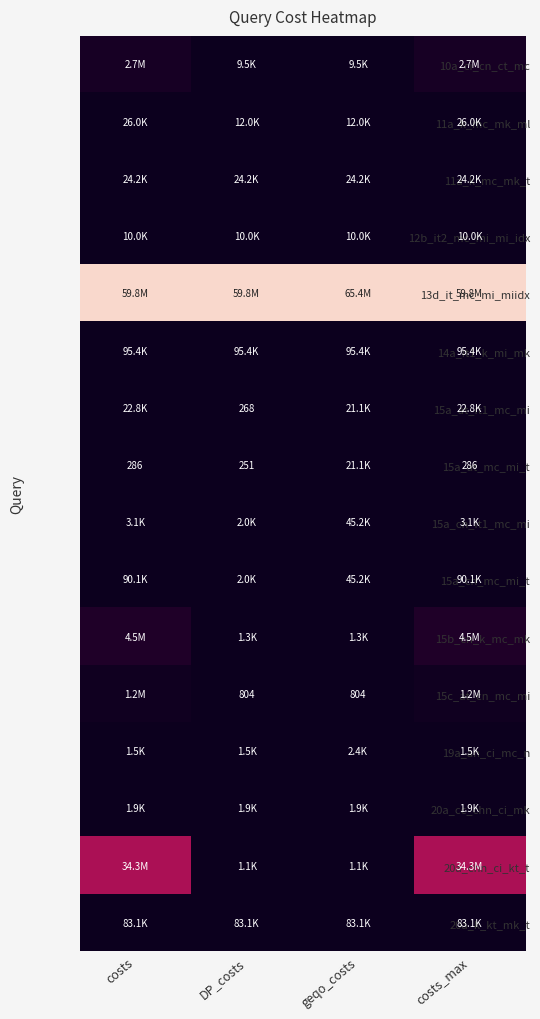

Which series changed the most between geqo_costs and costs_max?

20a_chn_ci_kt_t